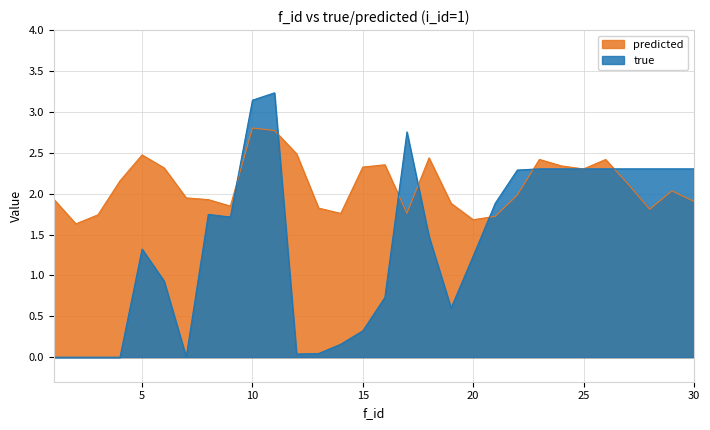

The value of predicted at 5 is 2.5. True or false?

True